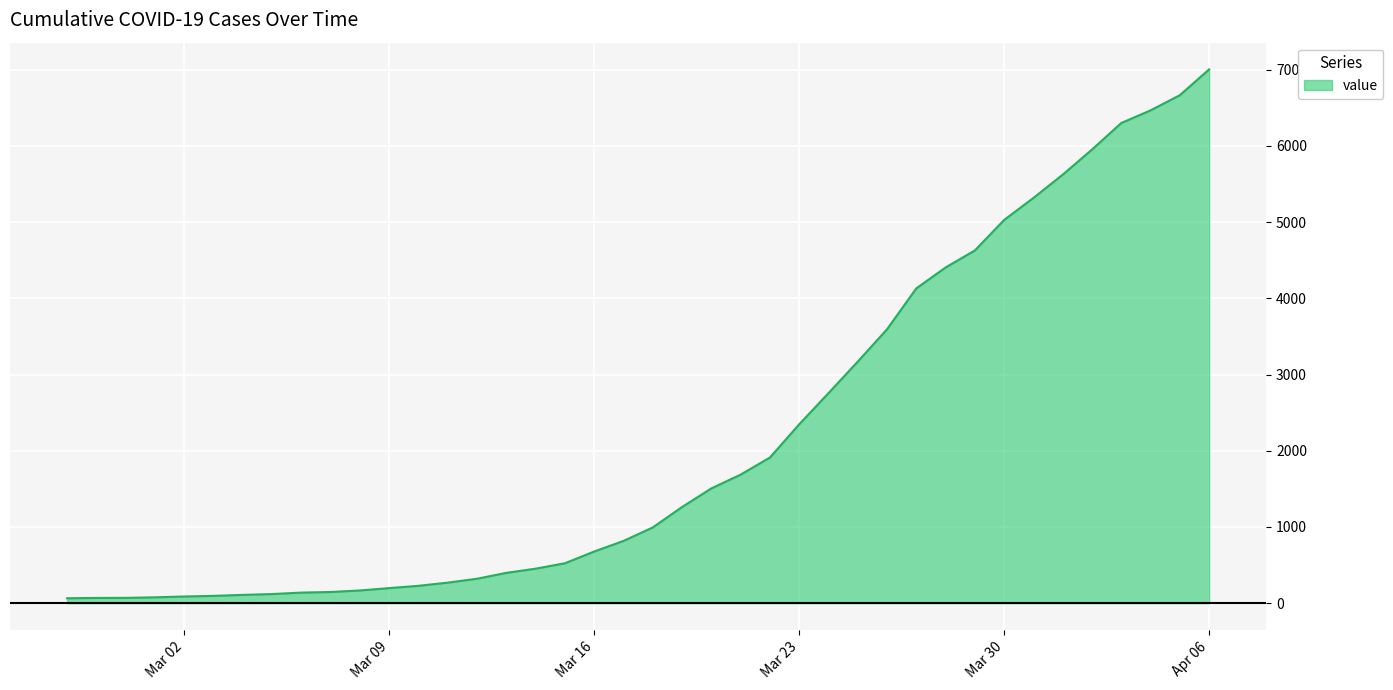

What is the difference between the maximum and minimum values?

6940